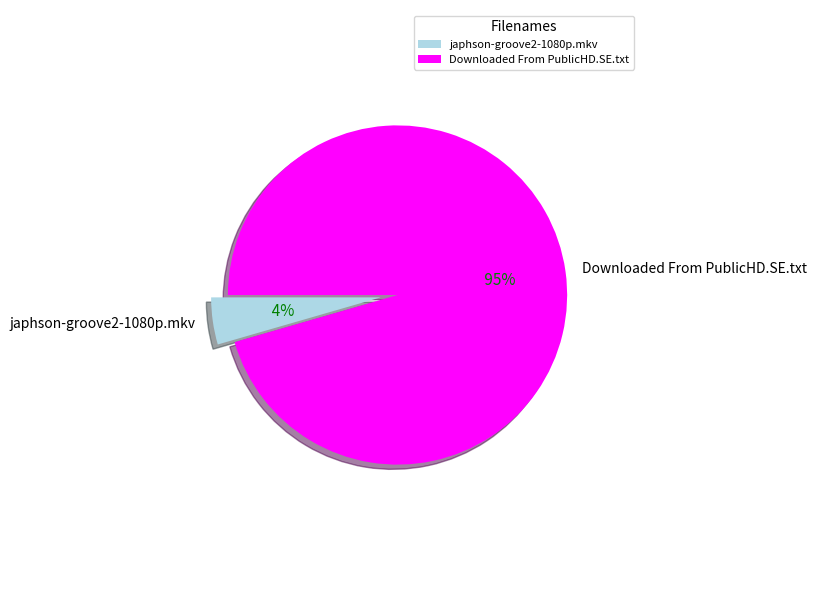

What is the smallest slice in the pie chart?

japhson-groove2-1080p.mkv